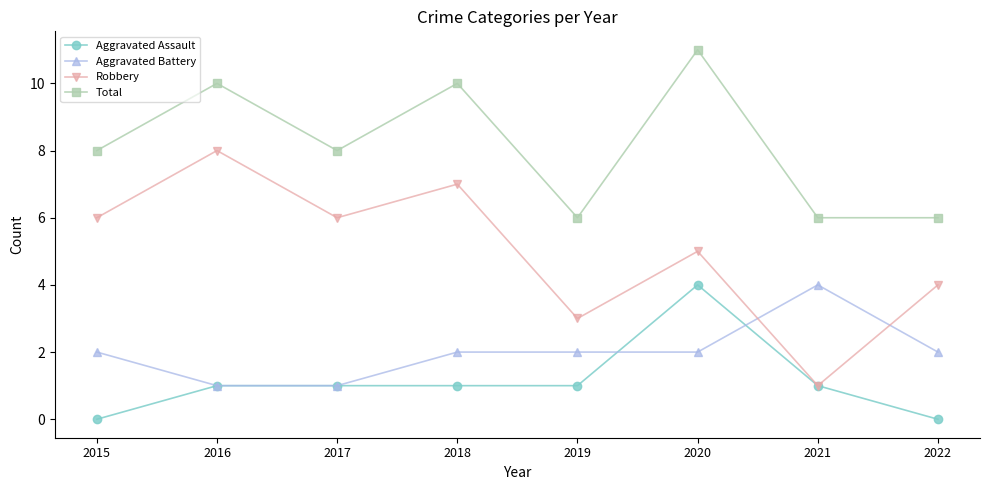

Reading left to right, list all the values displayed in this chart.

Aggravated Assault: 0	1	1	1	1	4	1	0
Aggravated Battery: 2	1	1	2	2	2	4	2
Robbery: 6	8	6	7	3	5	1	4
Total: 8	10	8	10	6	11	6	6